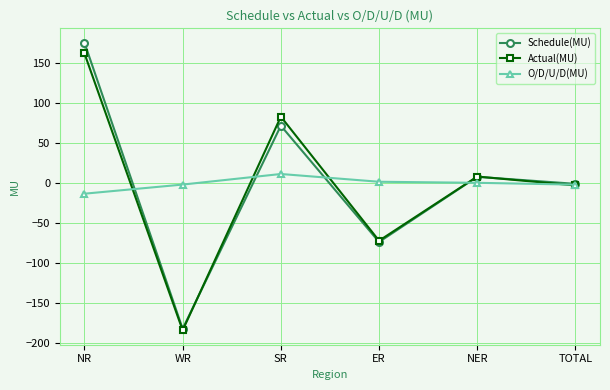

What is the label of the 2nd point from the right?

NER